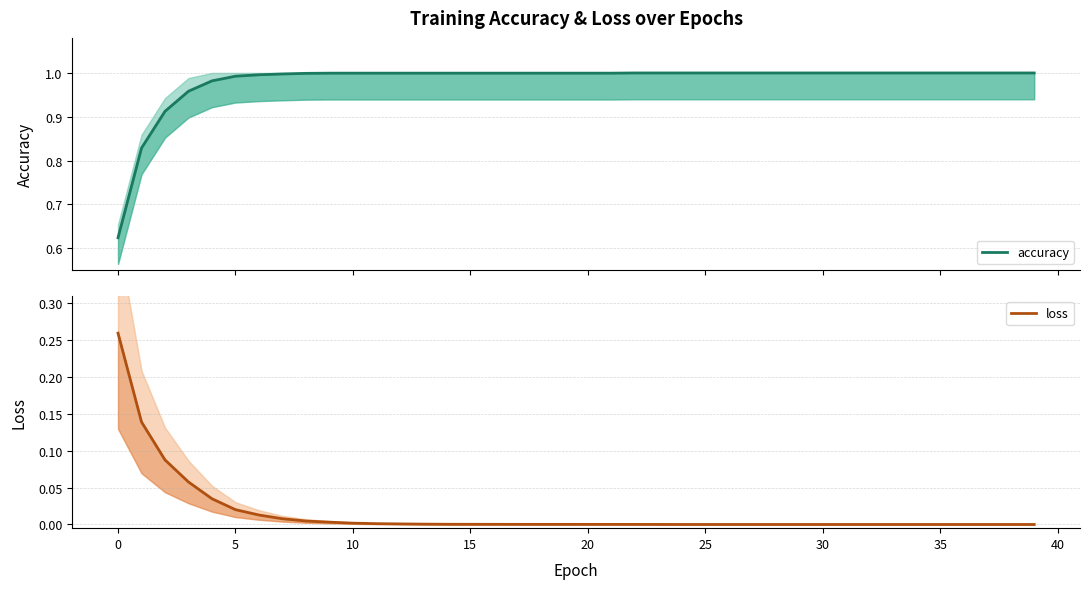

At which category is the sum across all series the highest?

15